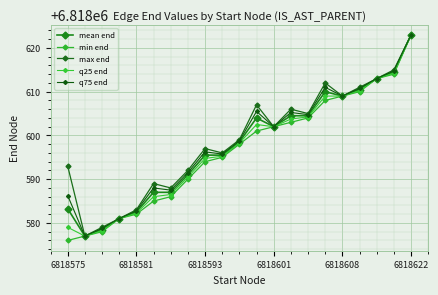

What is the value of the q75 end point at the 18th from the left?

6818610.8